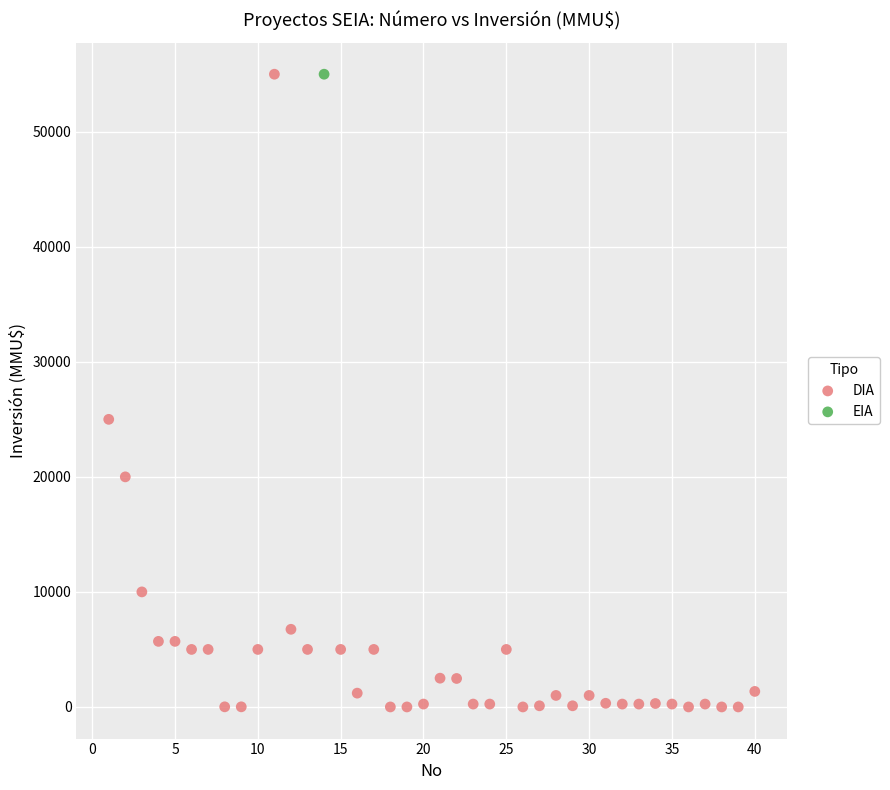

What are all the series names shown in the legend?

DIA, EIA